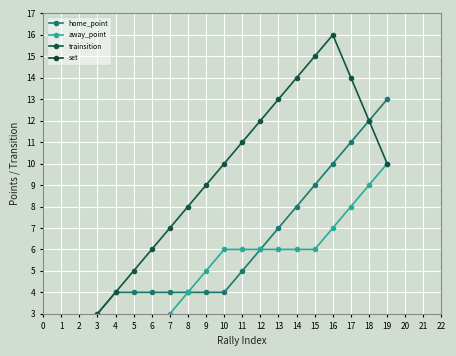

Reading left to right, what are all the values shown in this chart?

home_point: 0=0	1=1	2=2	3=3	4=4	5=4	6=4	7=4	8=4	9=4	10=4	11=5	12=6	13=7	14=8	15=9	16=10	17=11	18=12	19=13
away_point: 0=0	1=0	2=0	3=0	4=0	5=1	6=2	7=3	8=4	9=5	10=6	11=6	12=6	13=6	14=6	15=6	16=7	17=8	18=9	19=10
trainsition: 0=0	1=1	2=2	3=3	4=4	5=5	6=6	7=7	8=8	9=9	10=10	11=11	12=12	13=13	14=14	15=15	16=16	17=14	18=12	19=10
set: 0=1	1=1	2=1	3=1	4=1	5=1	6=1	7=1	8=1	9=1	10=1	11=1	12=1	13=1	14=1	15=2	16=2	17=2	18=2	19=2